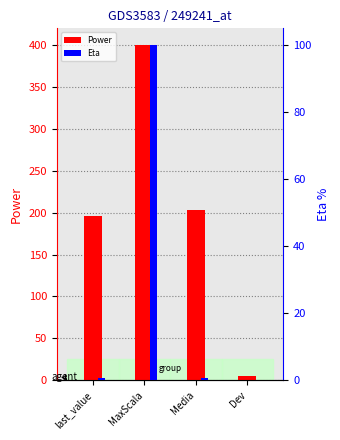

Which category has the lowest value across all series?

Dev